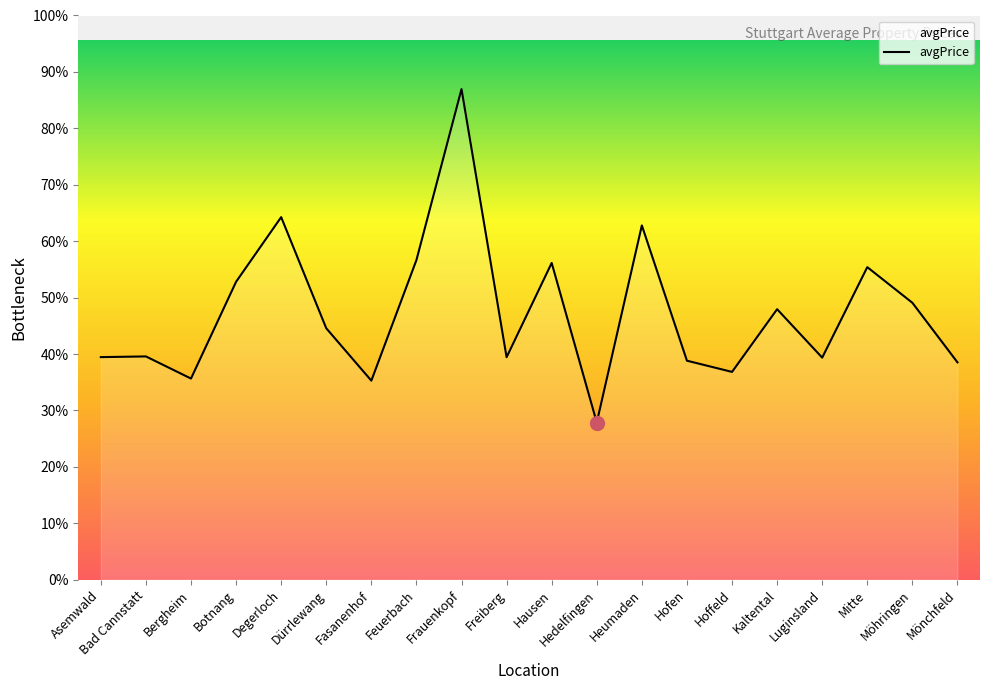

Does the chart display data point markers on the line(s)?

No